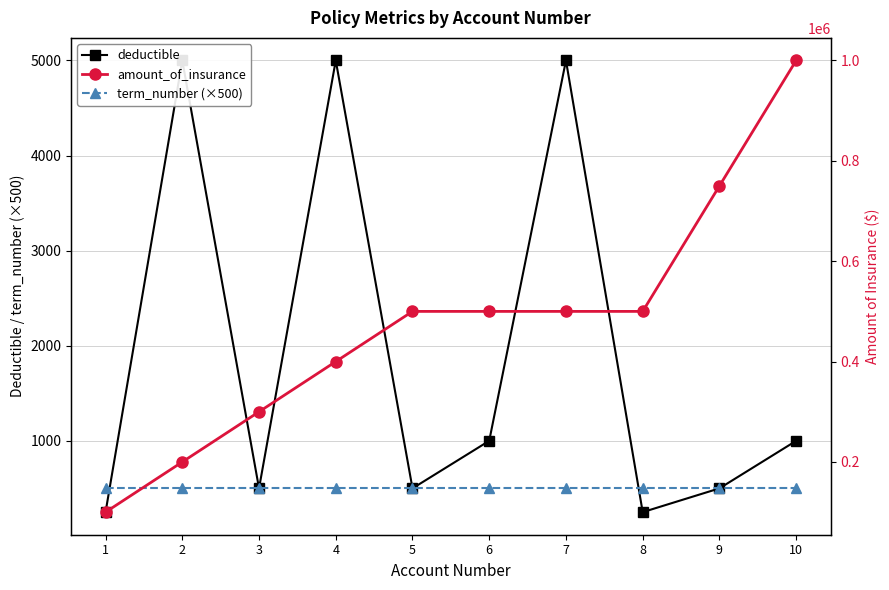

Which label corresponds to the largest value in the chart?

10